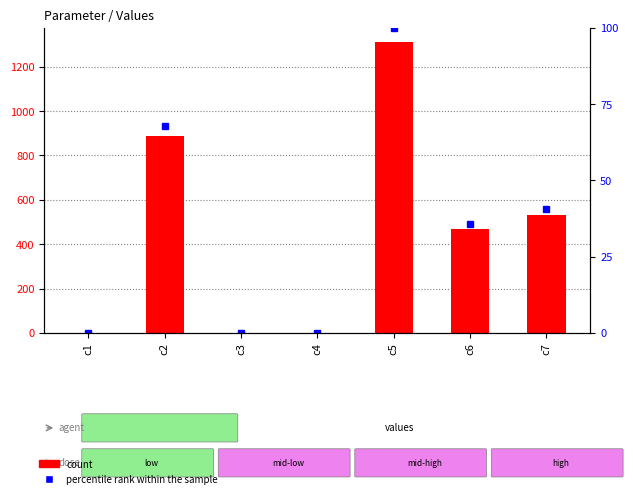

List the series in order of their overall mean, highest first.

count, percentile rank within the sample